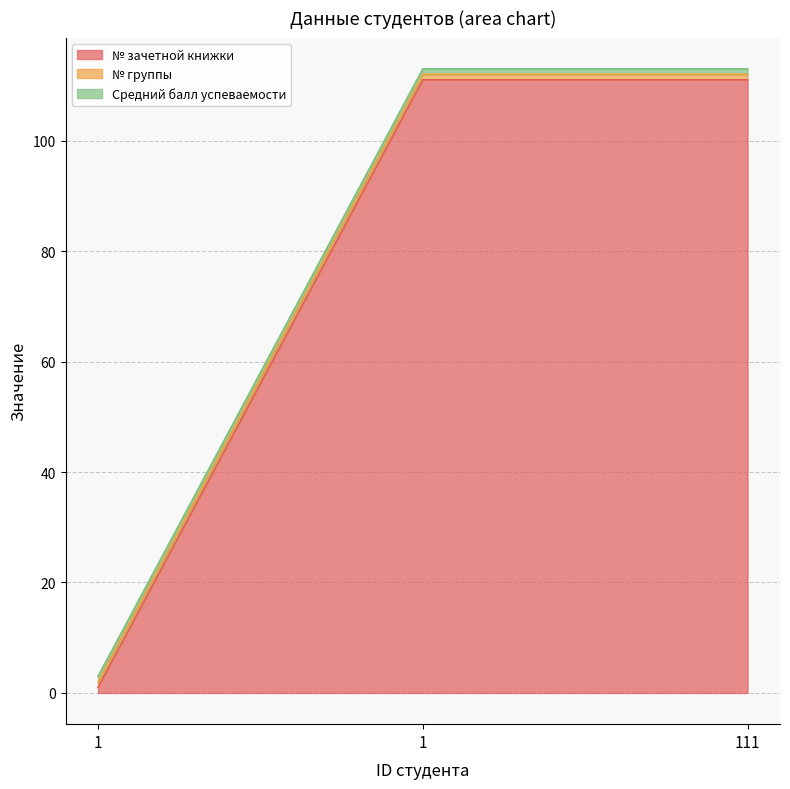

What is the total value across all series at 1?

3